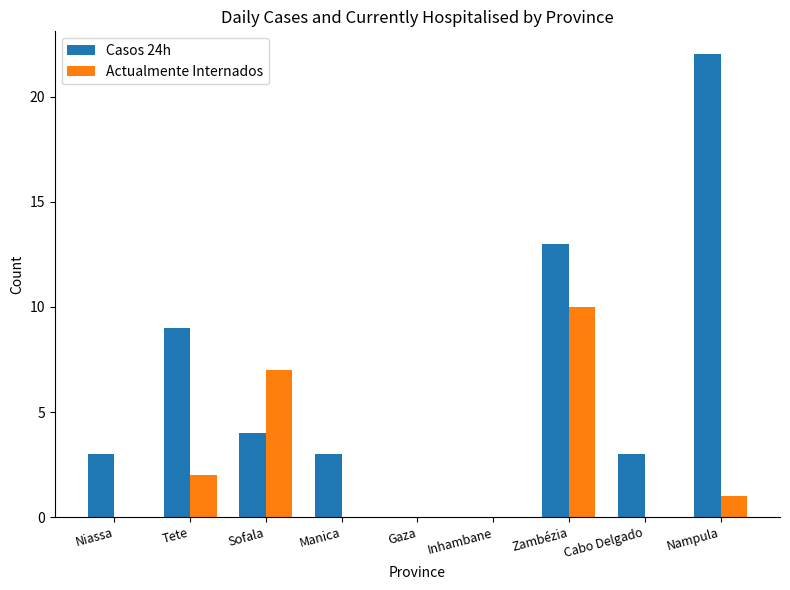

Is the value of Casos 24h at Manica greater than the value of Actualmente Internados at Zambézia?

No